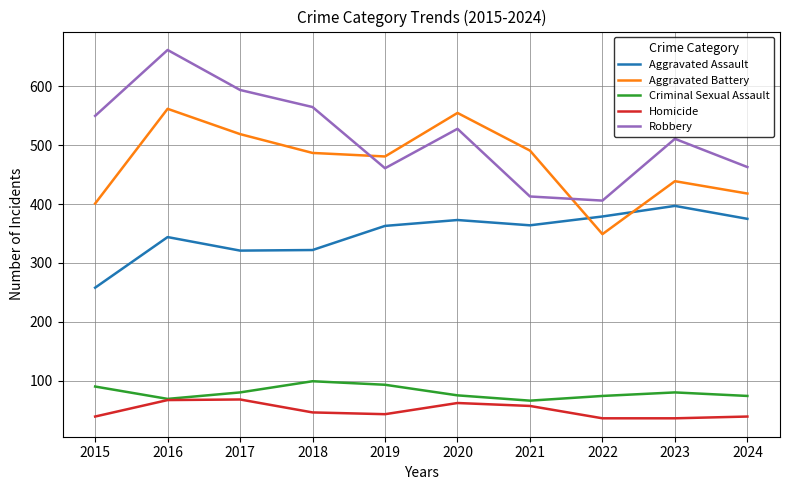

What is the greatest value displayed?

662